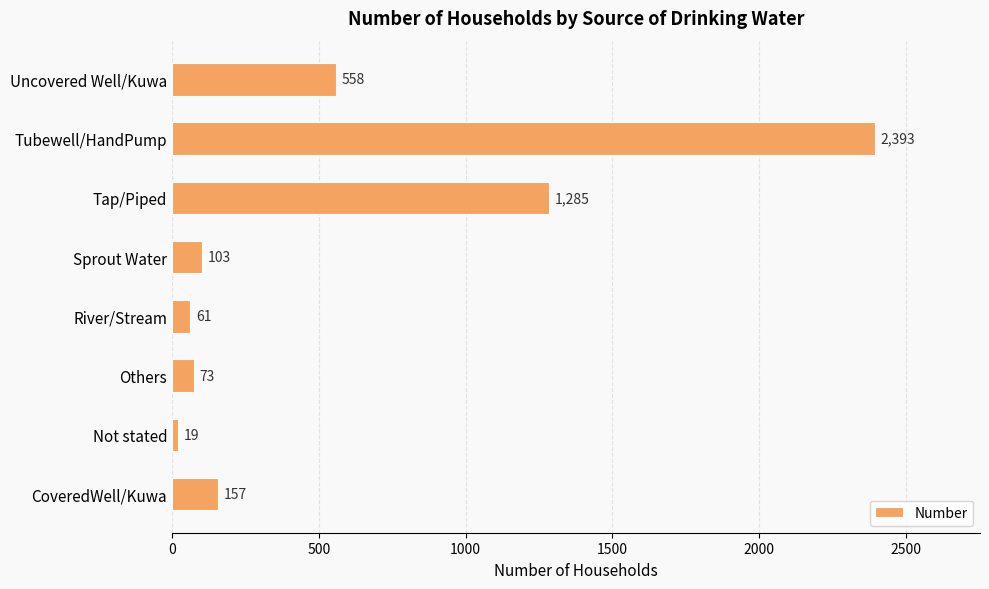

Reading bottom to top, list all the values displayed in this chart.

157	19	73	61	103	1285	2393	558